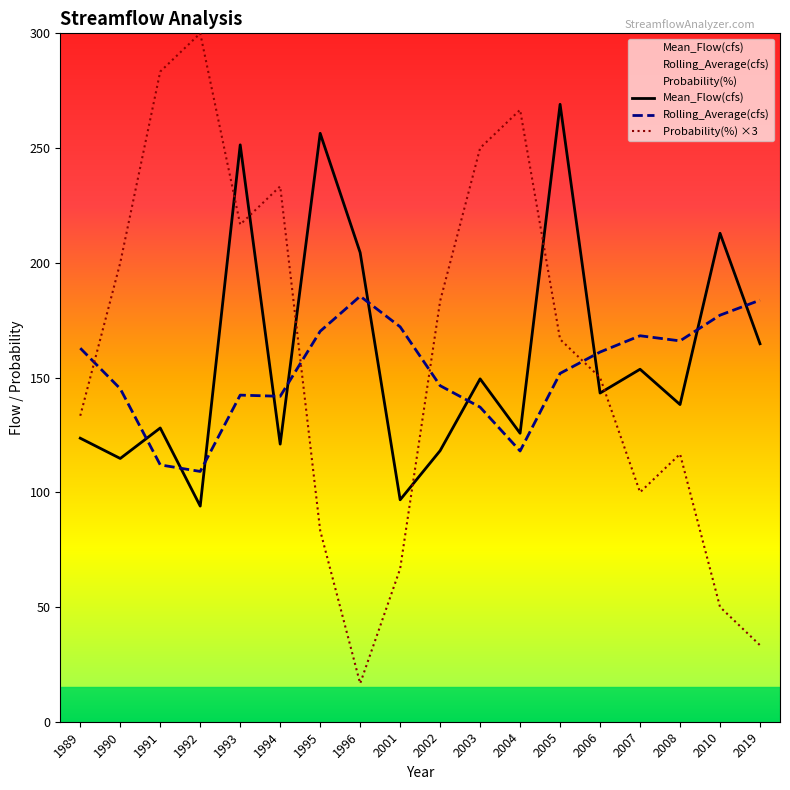

What are all the series names shown in the legend?

Mean_Flow(cfs), Rolling_Average(cfs), Probability(%)